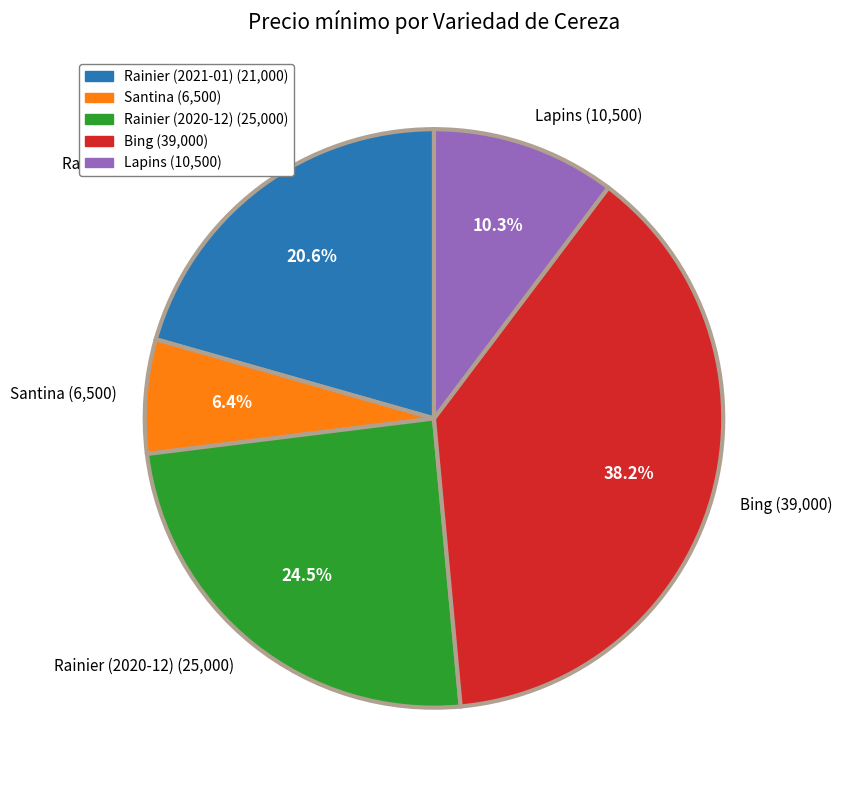

Is Rainier (2021-01) the majority of the pie?

No